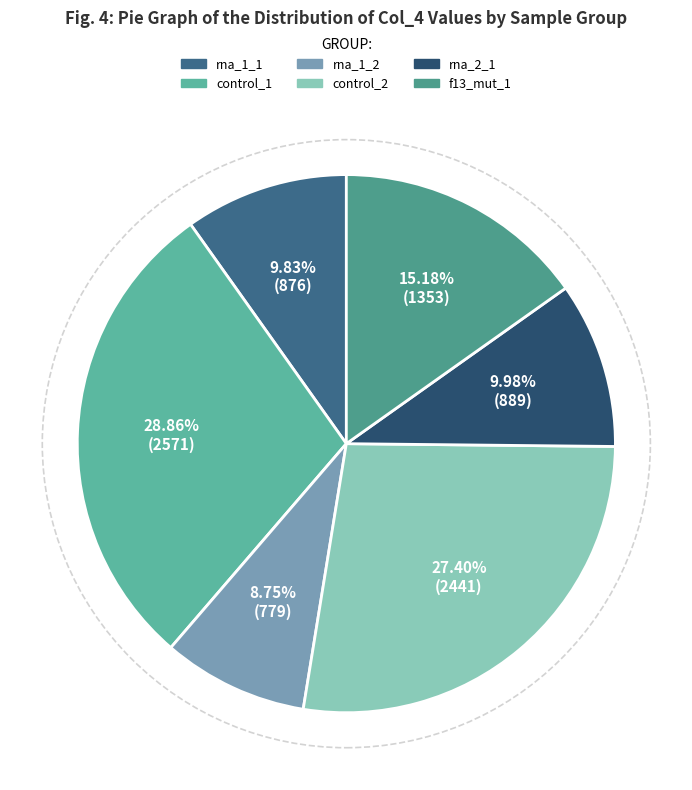

How many segments does this pie chart have?

6